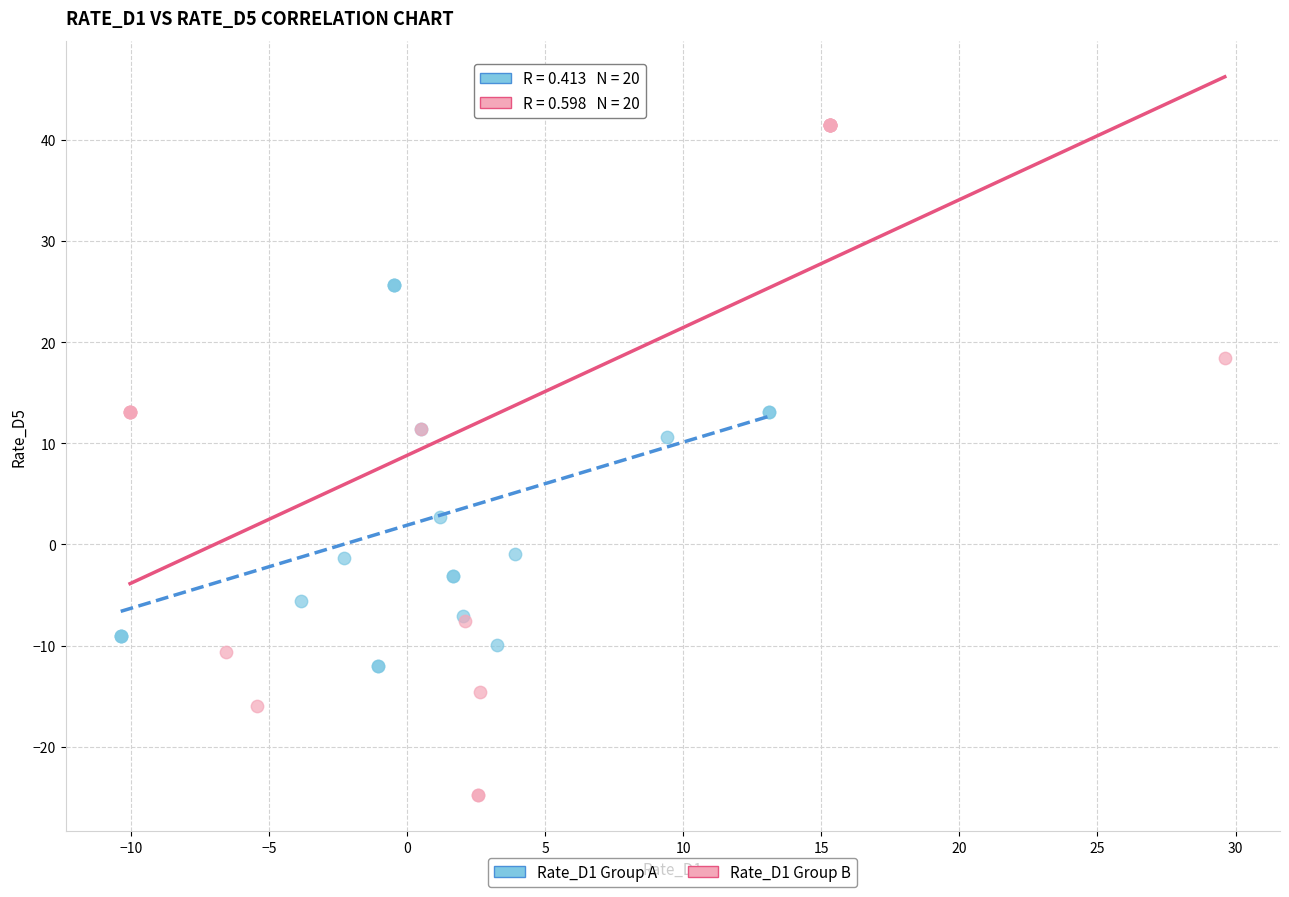

Which series has the largest Y range (max minus min)?

Rate_D1 Group B